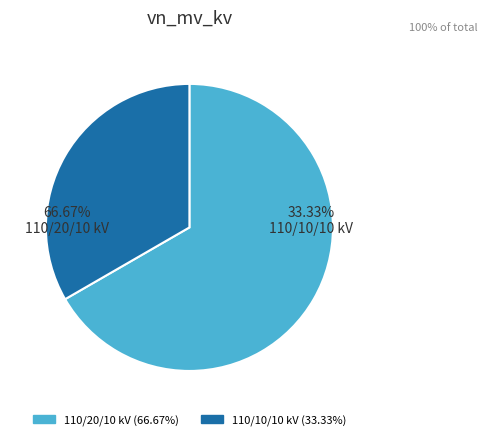

To the nearest percent, what is the difference between the largest and smallest slice percentages?

33%